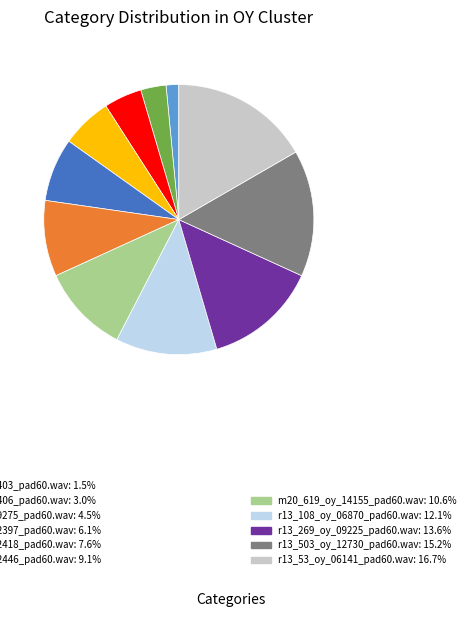

Is there a majority slice in this chart?

No